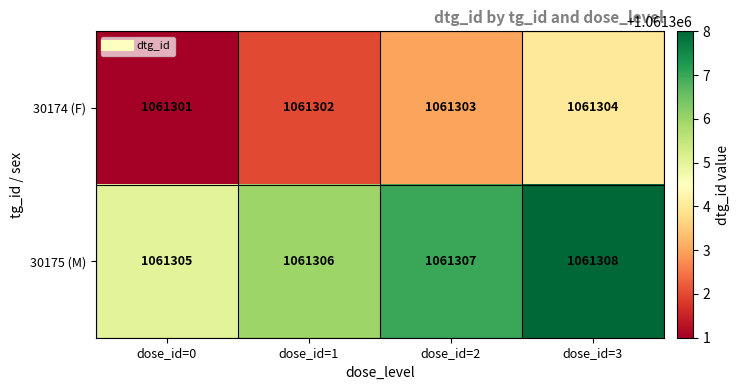

What is the maximum value shown in the chart?

1061308